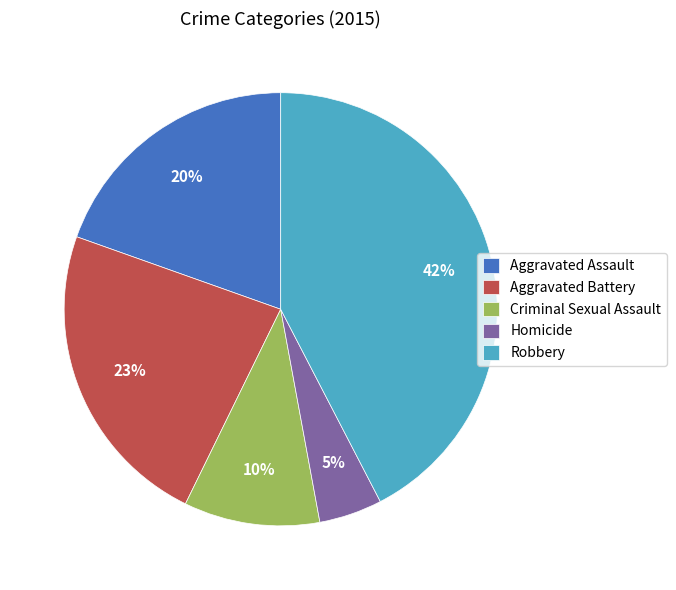

What is the largest slice in the pie chart?

Robbery